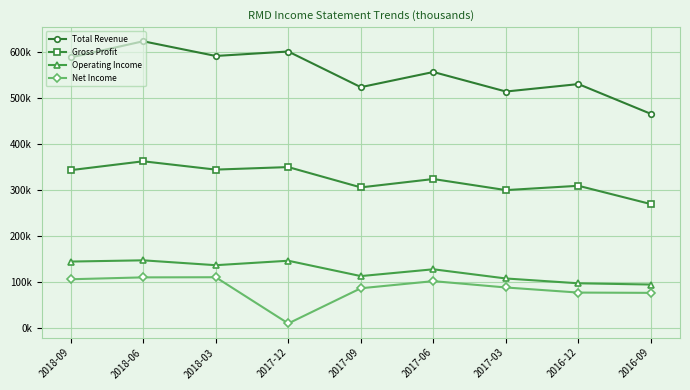

What is the value of the Net Income point at the 4th from the left?

9500